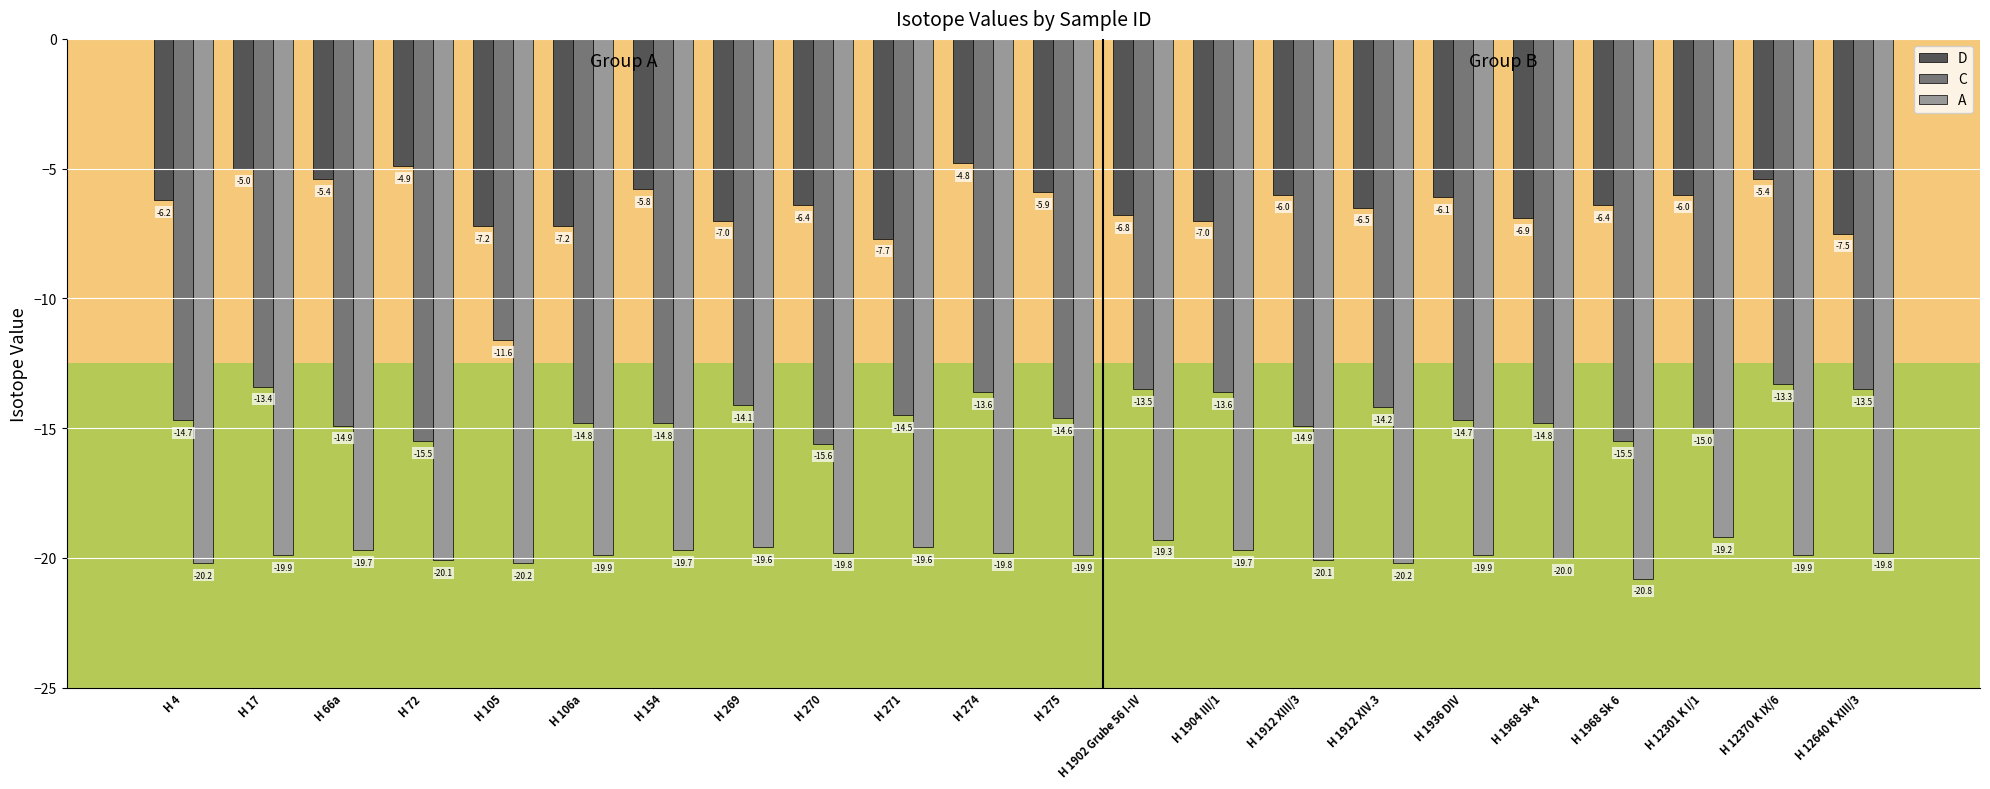

How many bars are there in total?

66